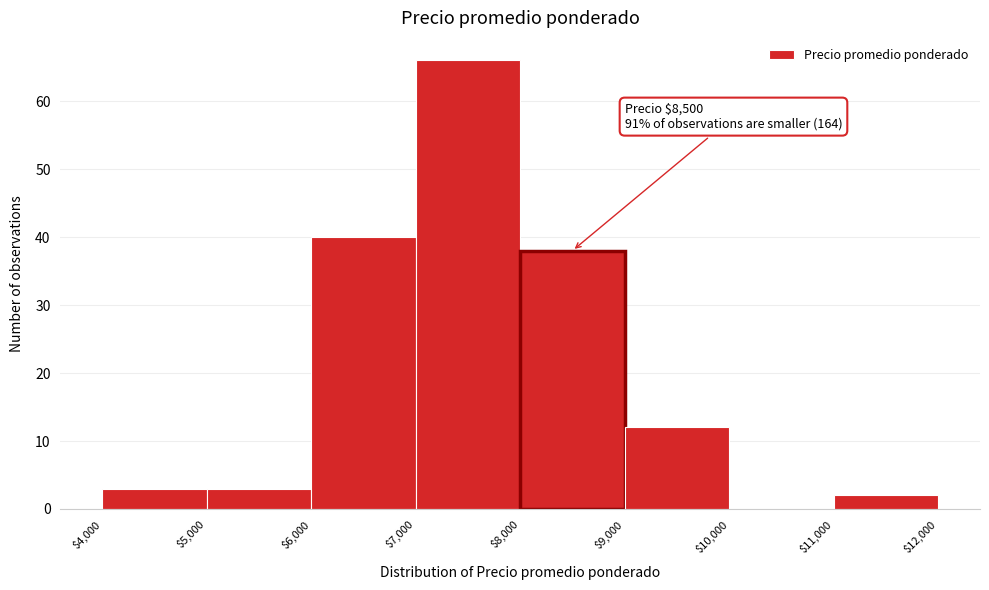

Over which range of the x-axis is the bar tallest?

$7,000 to $8,000